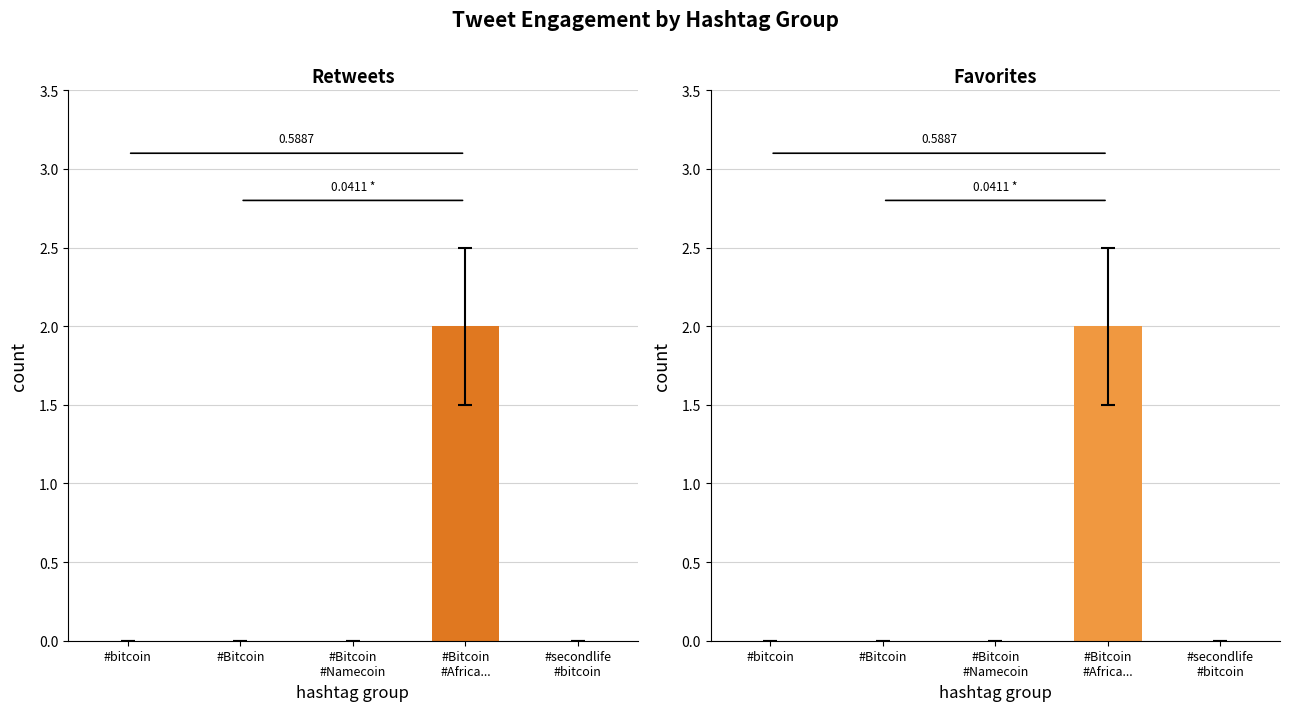

The value at #Bitcoin is 1. True or false?

False